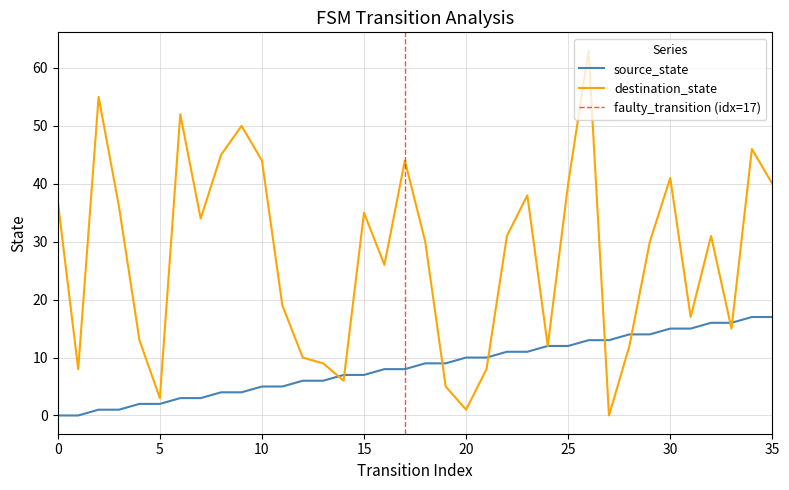

How many intersections are there between destination_state and source_state?

8